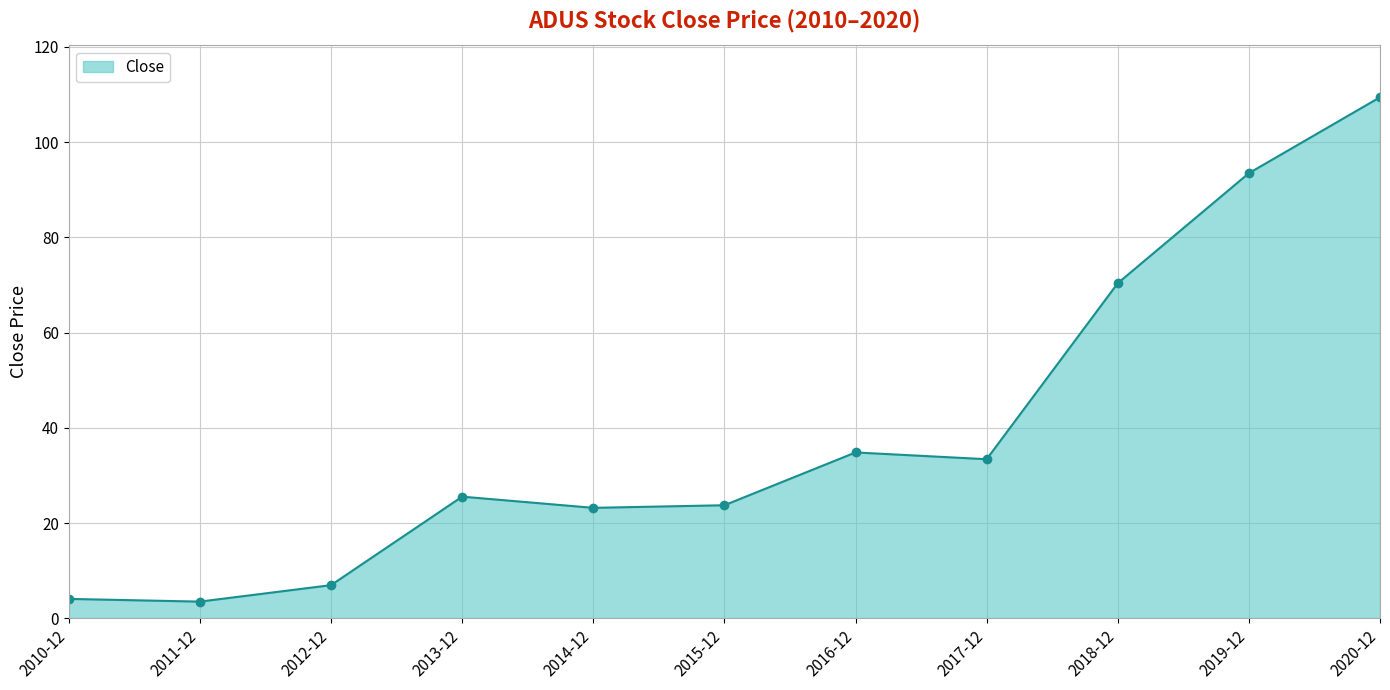

What is the change in value from 2017-12 to 2018-12?

+36.9